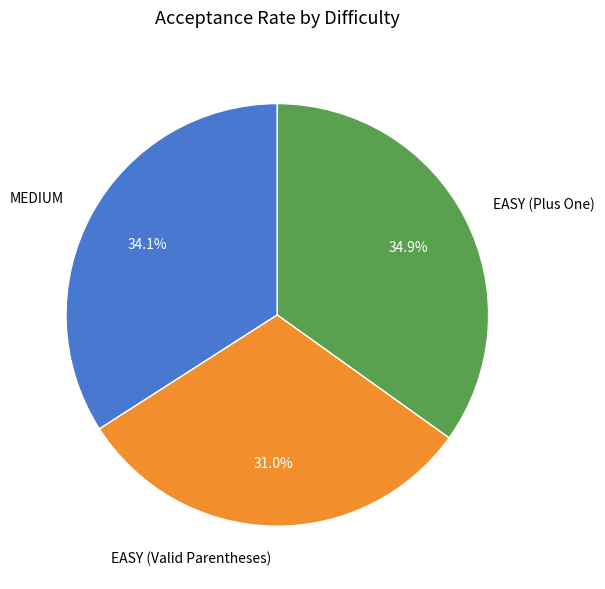

Do EASY (Plus One) and MEDIUM together represent more than half of the pie?

Yes